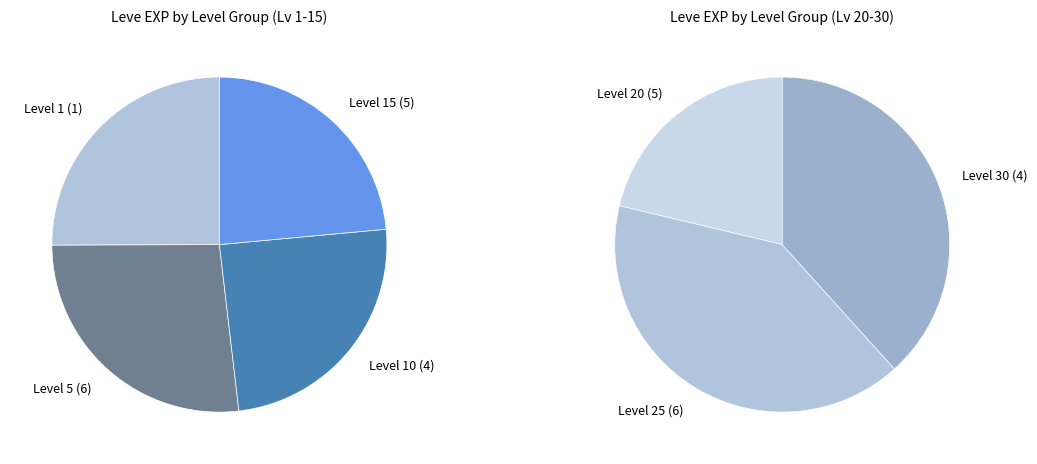

True or false: 1-Pork Is a Salty Food accounts for 1% of the total.

False